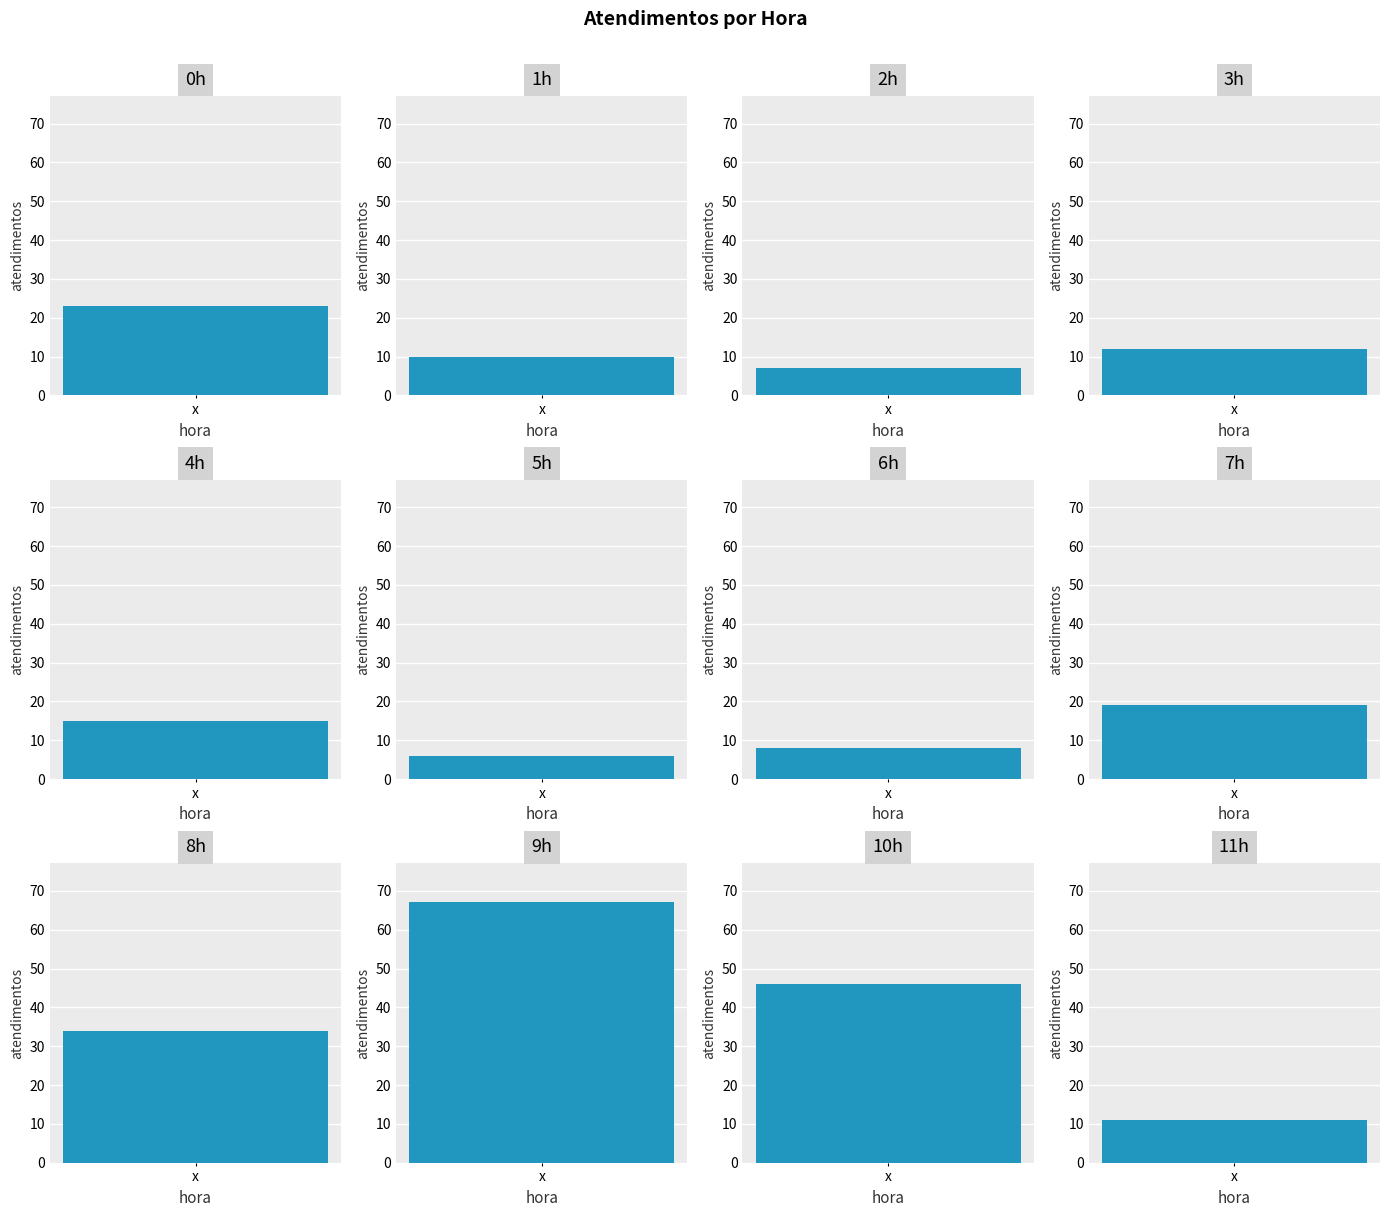

List the labels in order of value, smallest first.

5h, 2h, 6h, 1h, 11h, 3h, 4h, 7h, 0h, 8h, 10h, 9h